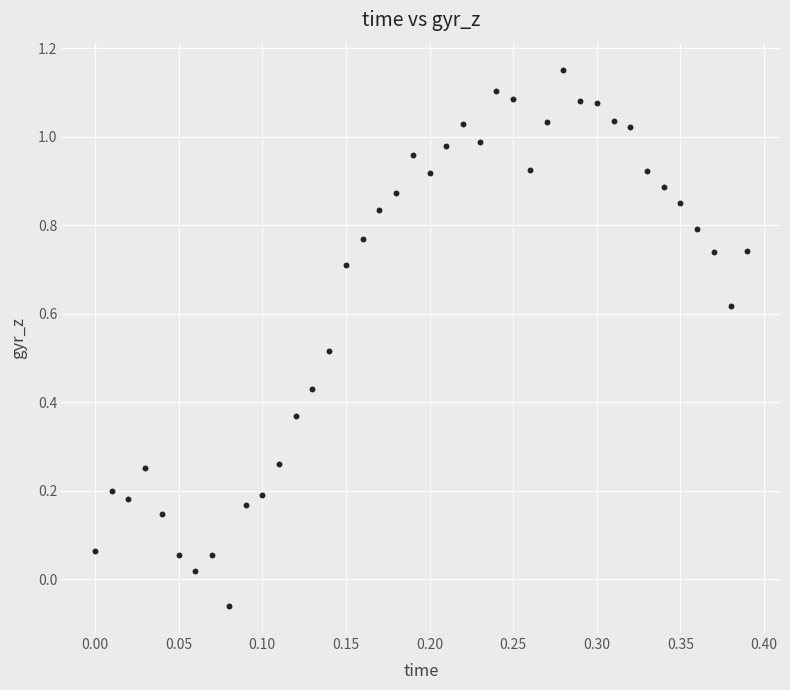

Count the number of points in this scatter plot.

40